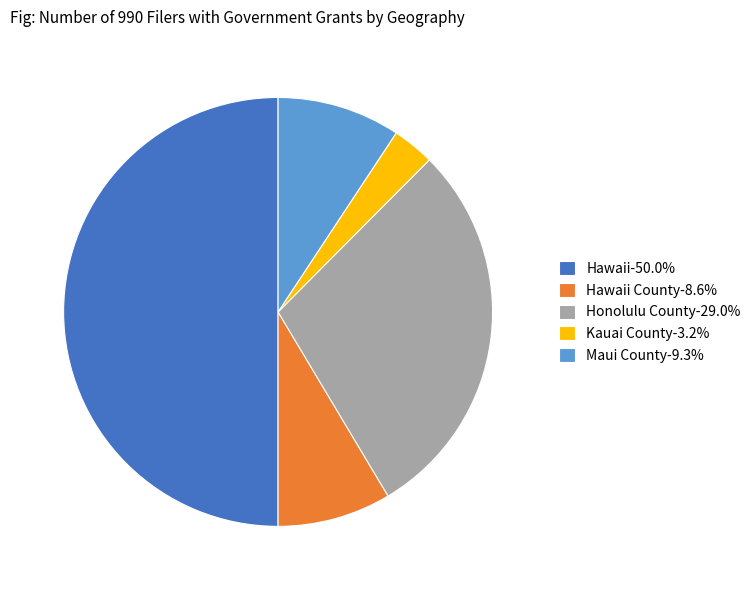

Combined, do Hawaii-50.0% and Kauai County-3.2% account for over 50%?

Yes